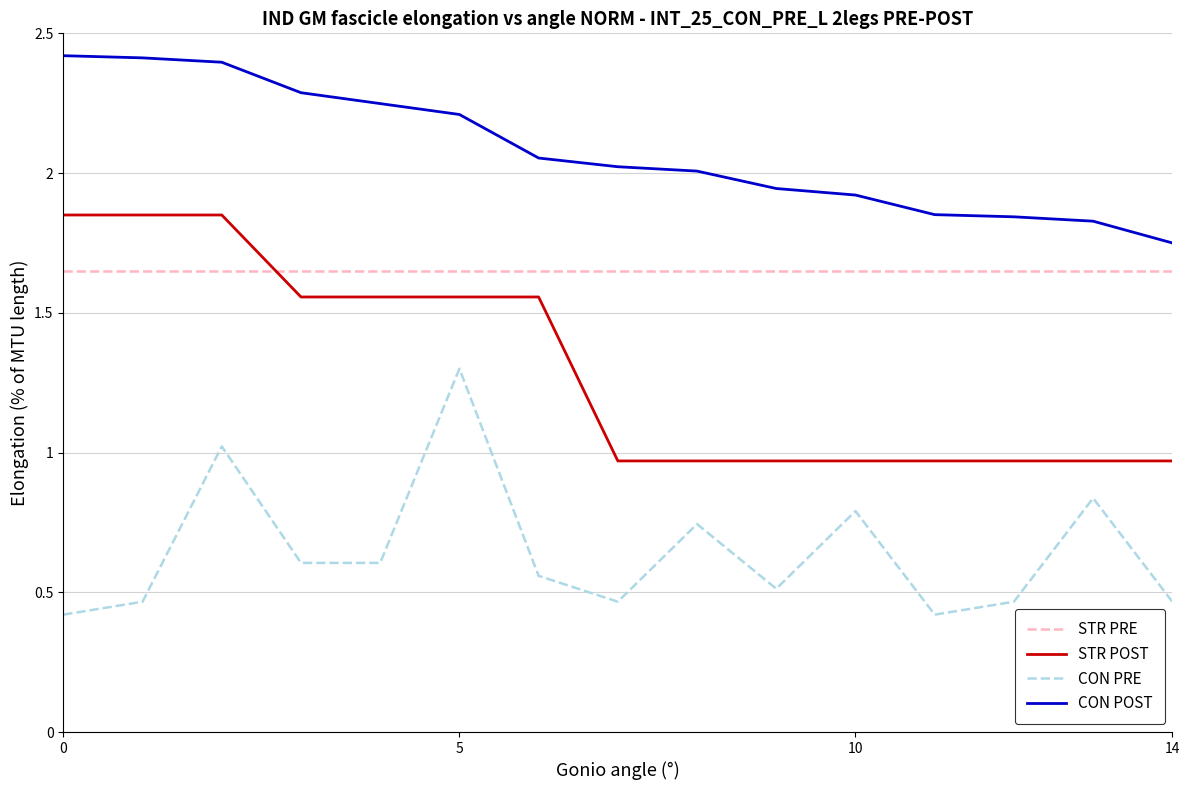

True or false: CON PRE and STR PRE intersect in this chart.

False